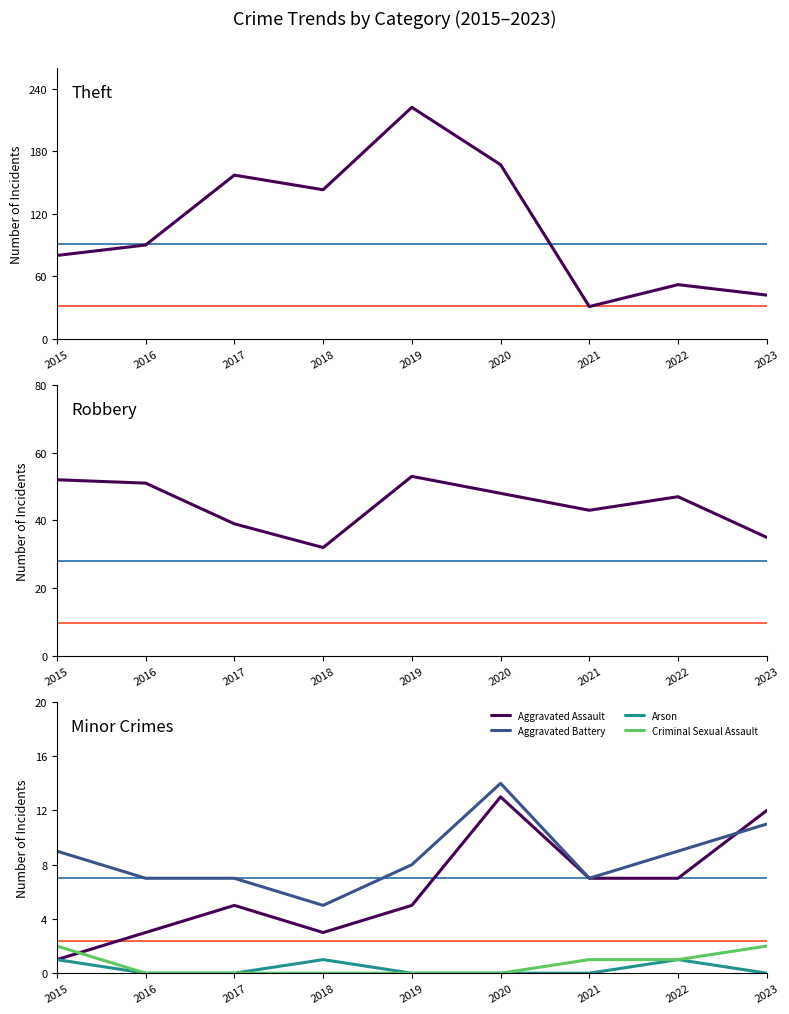

Reading left to right, extract all data points from this chart.

Theft: 2015=80	2016=90	2017=157	2018=143	2019=222	2020=167	2021=31	2022=52	2023=42
Robbery: 2015=52	2016=51	2017=39	2018=32	2019=53	2020=48	2021=43	2022=47	2023=35
Aggravated Assault: 2015=1	2016=3	2017=5	2018=3	2019=5	2020=13	2021=7	2022=7	2023=12
Aggravated Battery: 2015=9	2016=7	2017=7	2018=5	2019=8	2020=14	2021=7	2022=9	2023=11
Arson: 2015=1	2016=0	2017=0	2018=1	2019=0	2020=0	2021=0	2022=1	2023=0
Criminal Sexual Assault: 2015=2	2016=0	2017=0	2018=0	2019=0	2020=0	2021=1	2022=1	2023=2